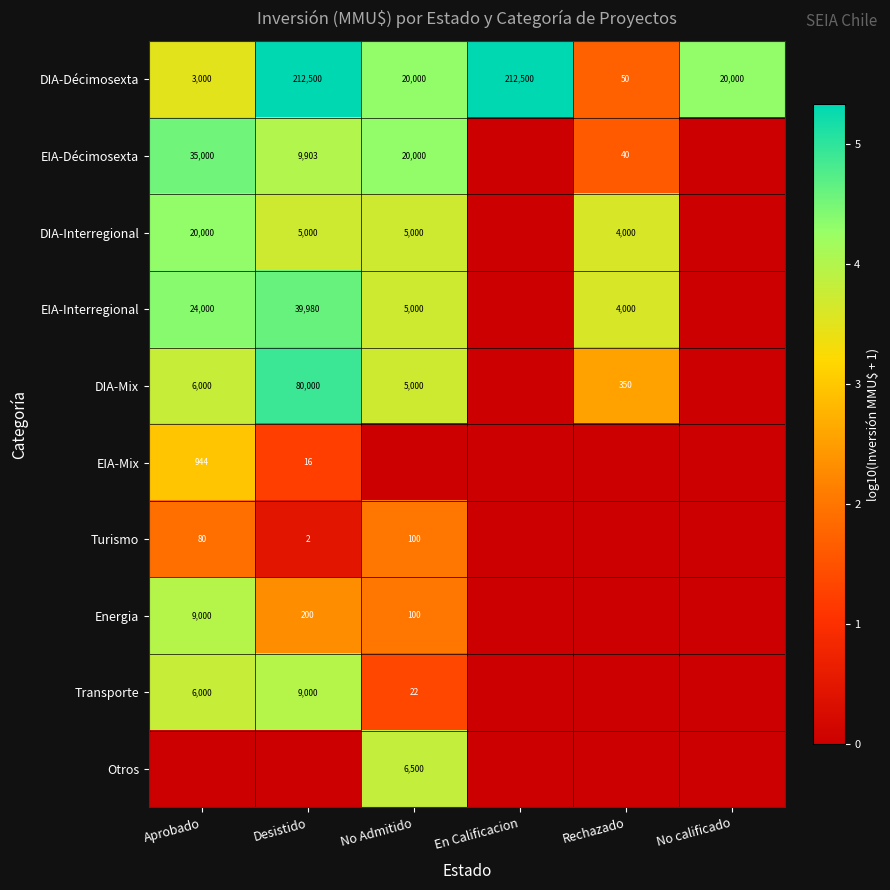

What is the sum of the DIA-Interregional values at Rechazado and Desistido?

9000